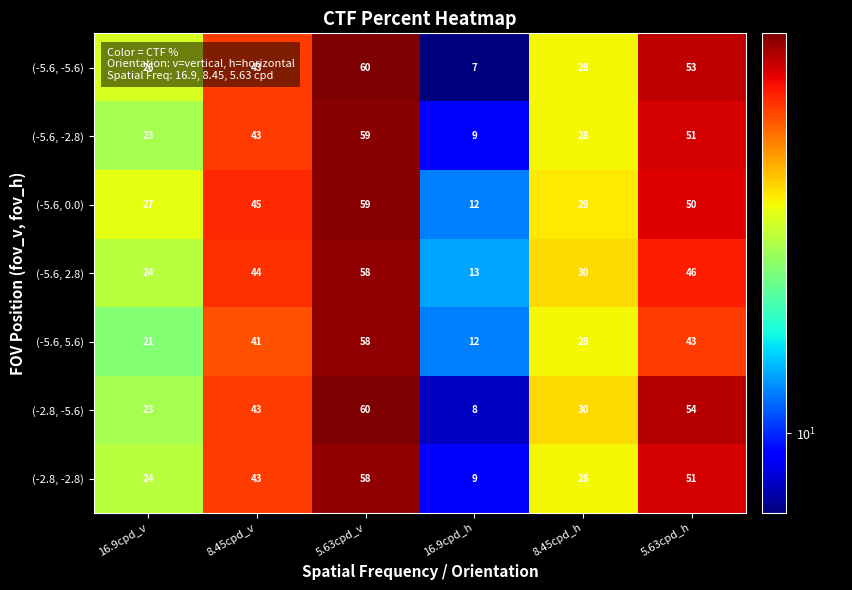

Which category has the highest value in the (-5.6, 5.6) series?

5.63cpd_v